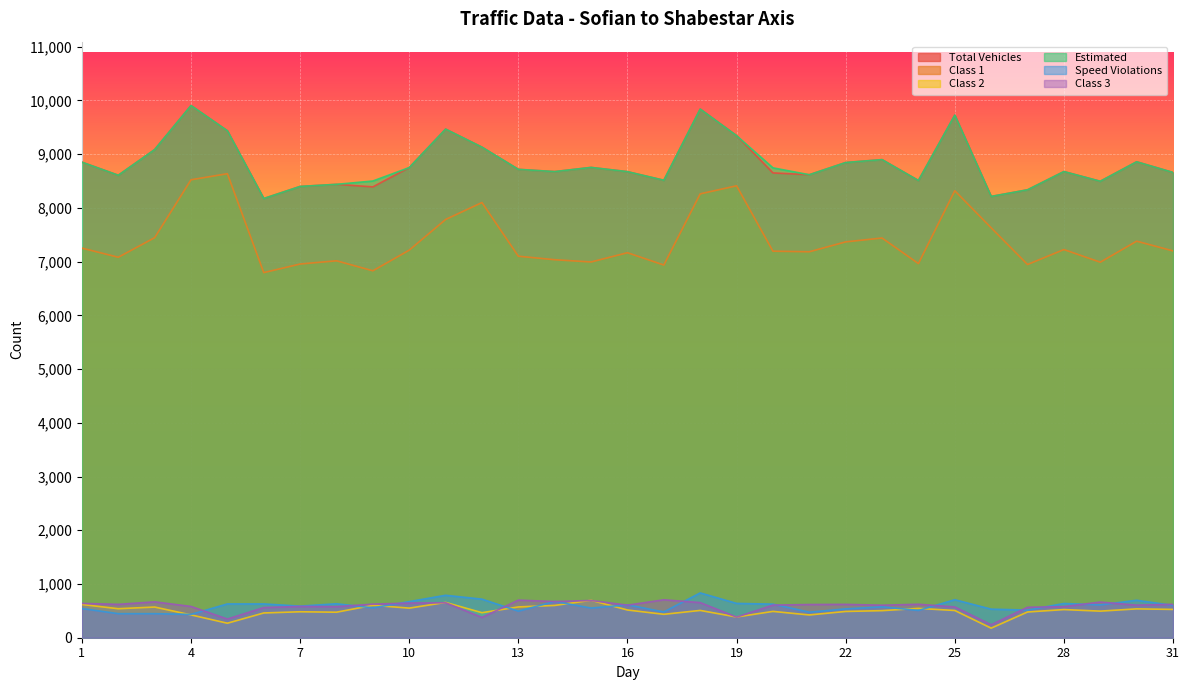

How many distinct data groups are displayed?

6